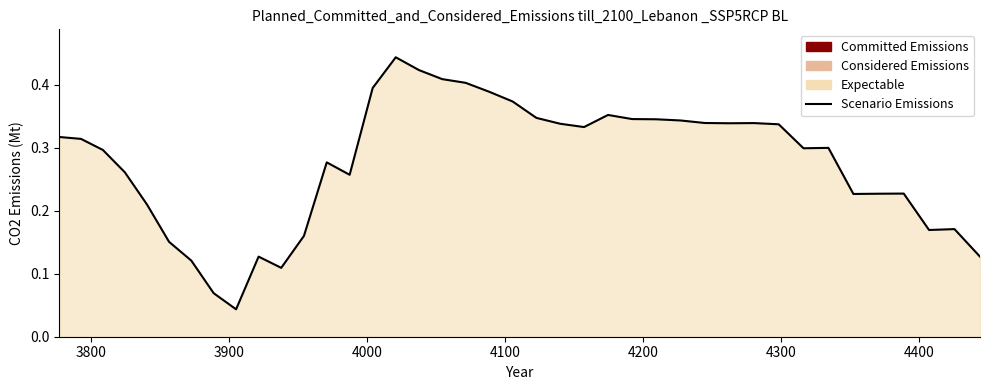

How many lines are shown in the chart?

1